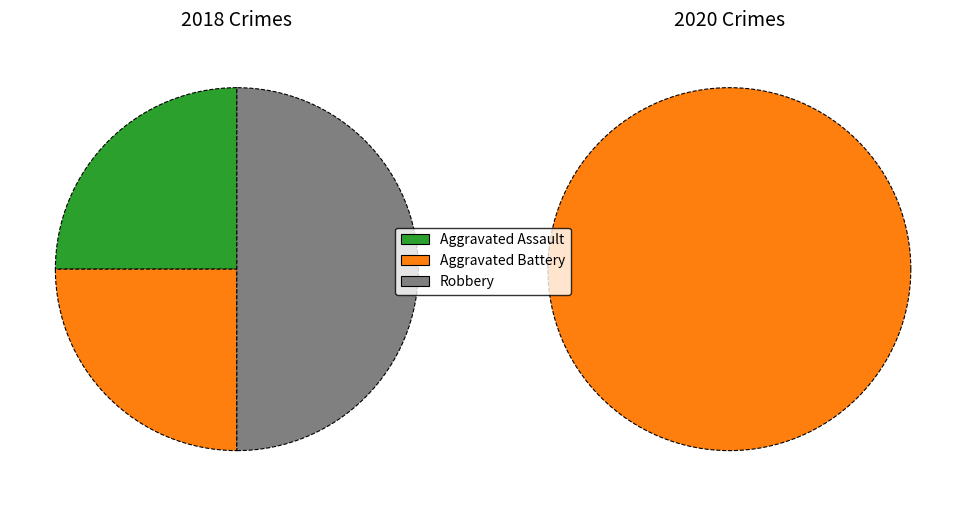

Is there a majority slice in this chart?

No